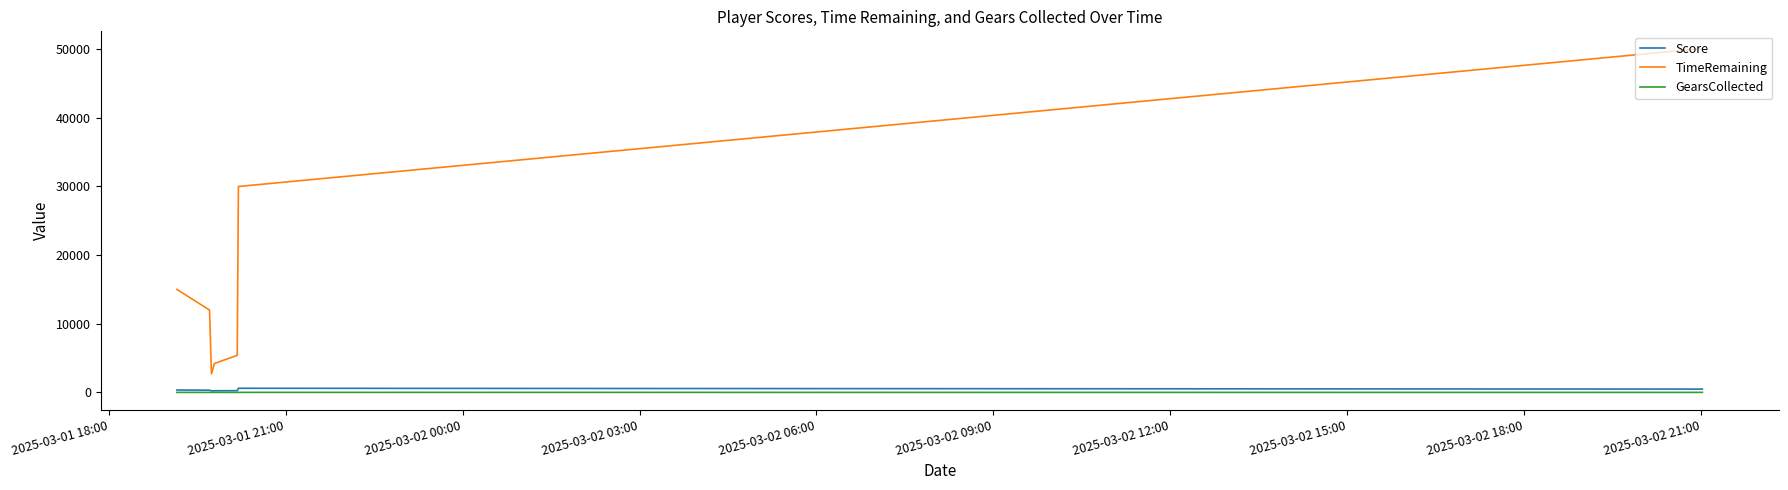

What is the difference between the maximum and minimum values in the GearsCollected series?

2